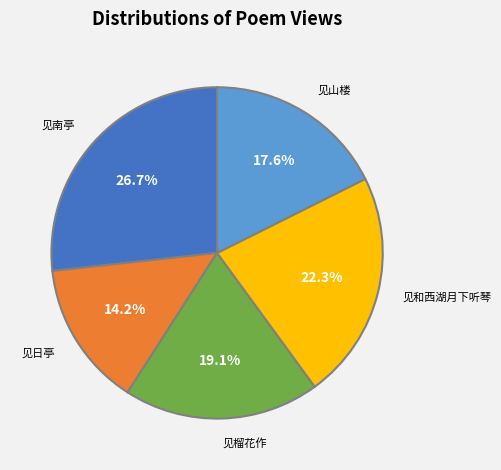

How many segments does this pie chart have?

5